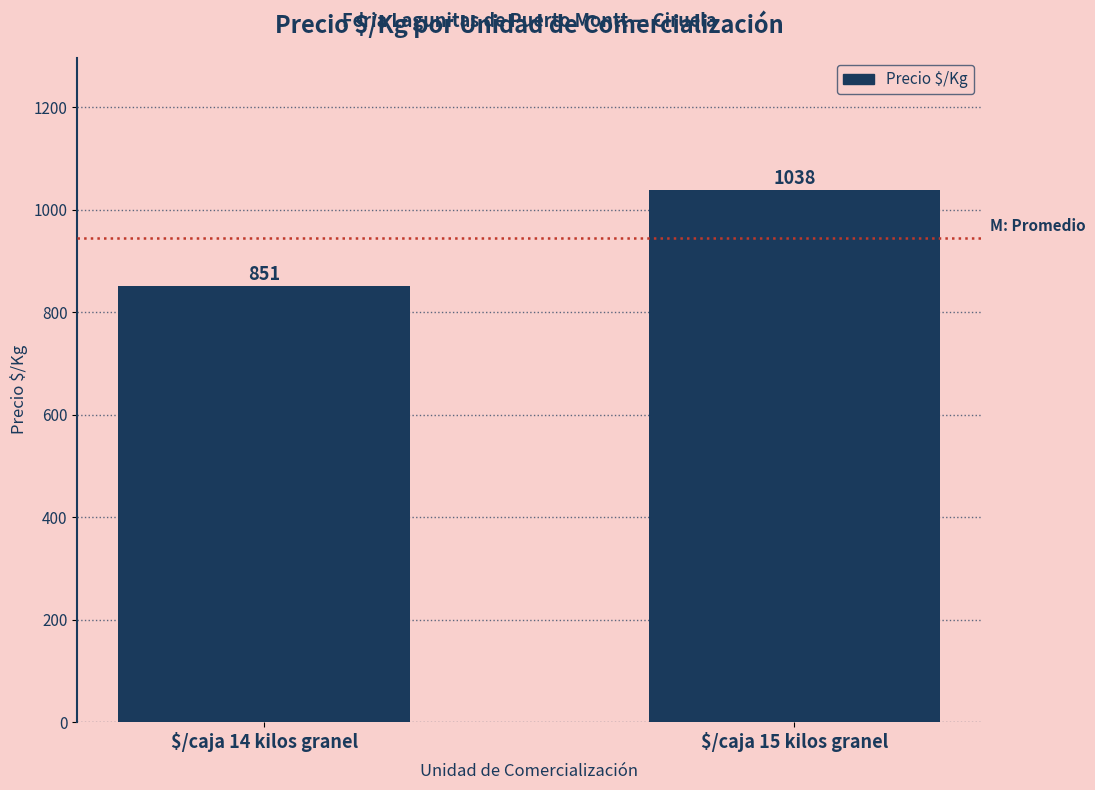

What is the label of the 2nd bar from the left?

$/caja 15 kilos granel